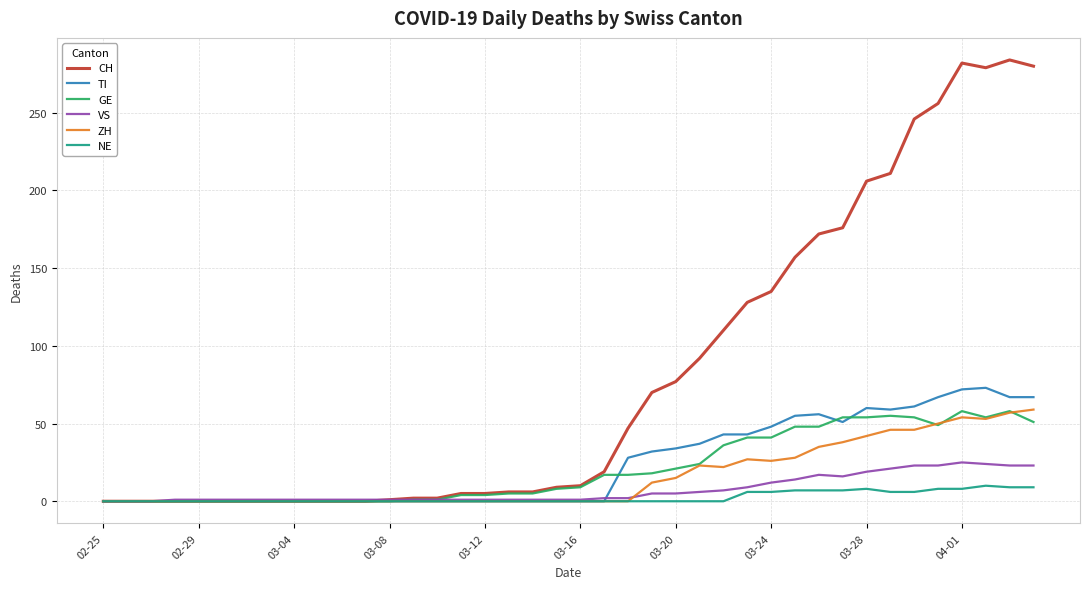

What is the greatest value displayed?

284